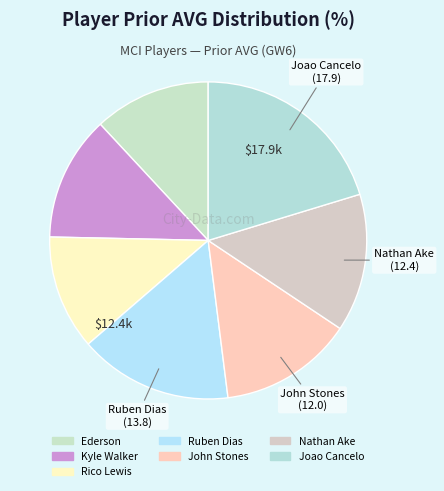

To the nearest percent, what is the average slice percentage?

14%